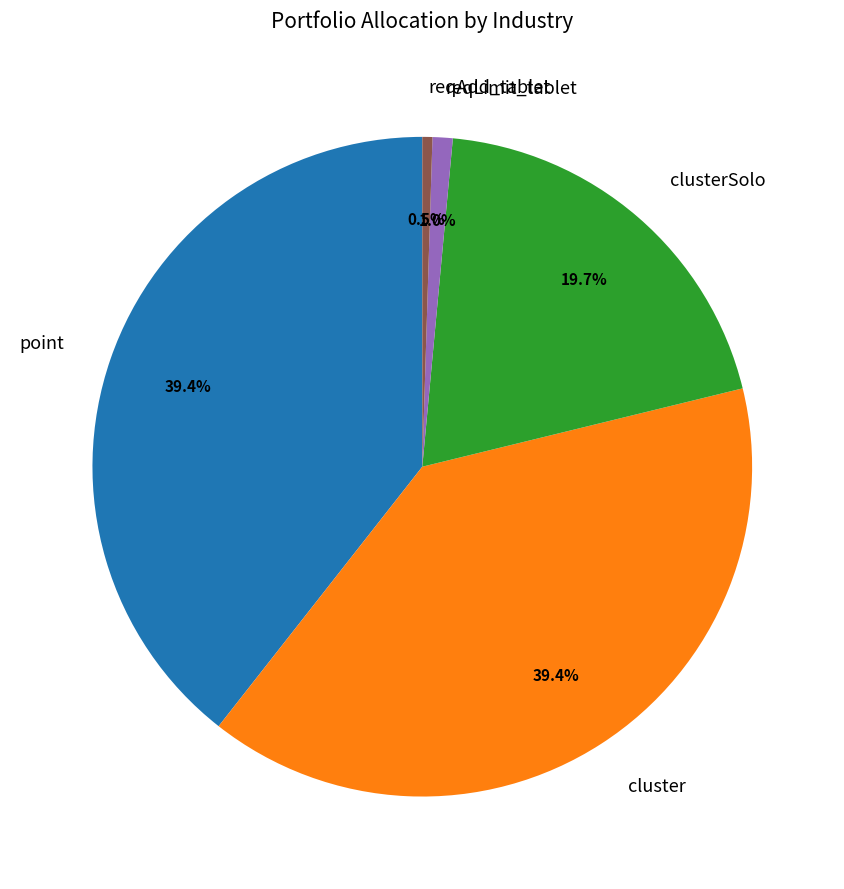

Is reqAdd_tablet the majority of the pie?

No